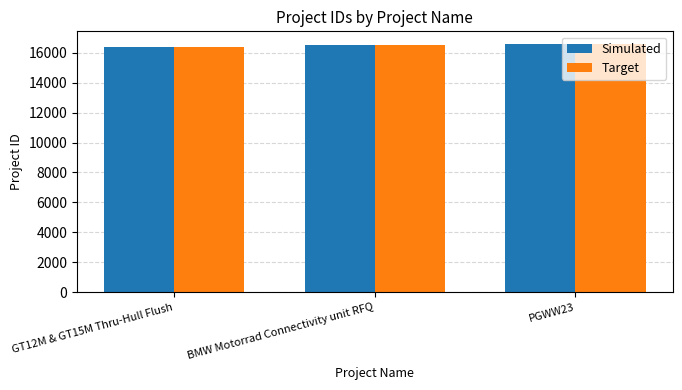

What is the difference between the Target values at BMW Motorrad Connectivity unit RFQ and GT12M & GT15M Thru-Hull Flush?

112